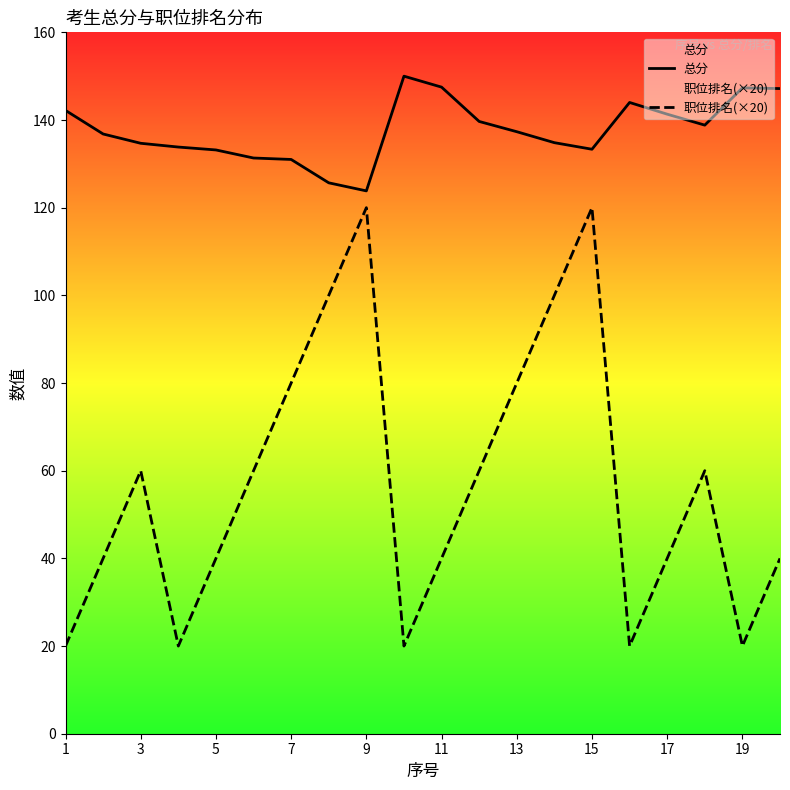

At which category is the sum across all series the highest?

15